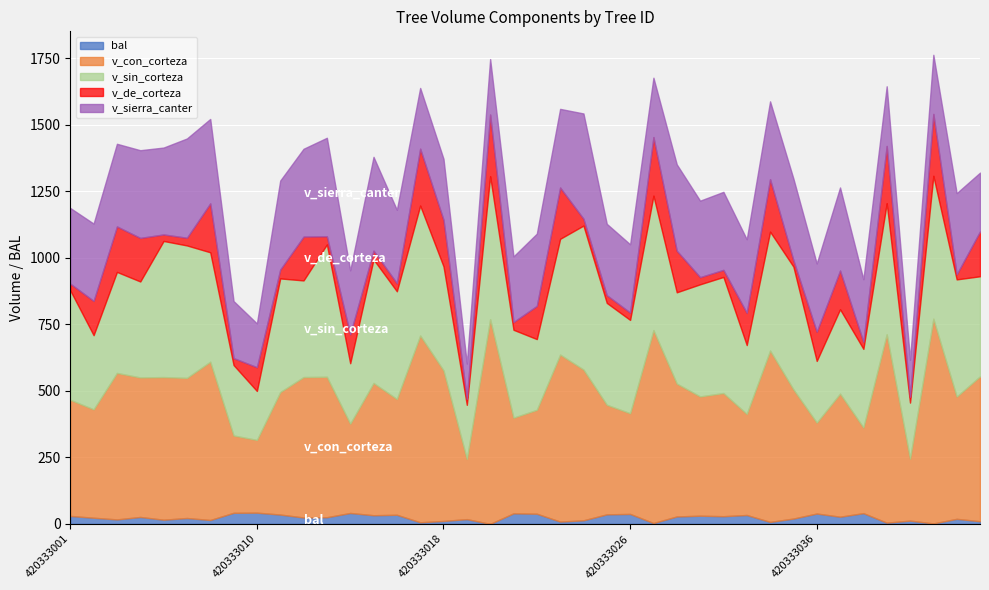

List the series in order of their peak value, lowest first.

bal, v_de_corteza, v_sierra_canter, v_sin_corteza, v_con_corteza